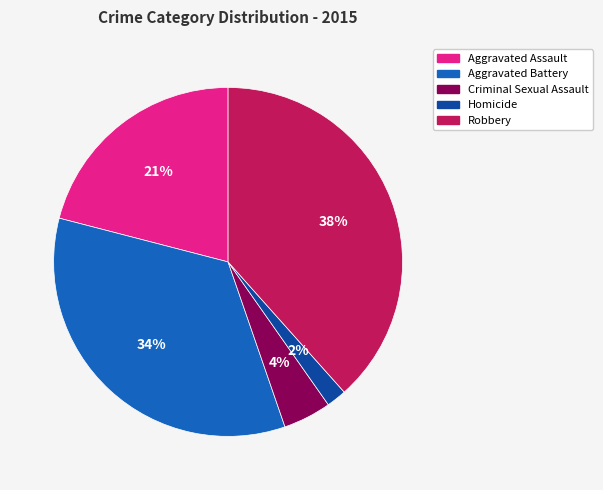

Which category has the biggest portion of the pie?

Robbery